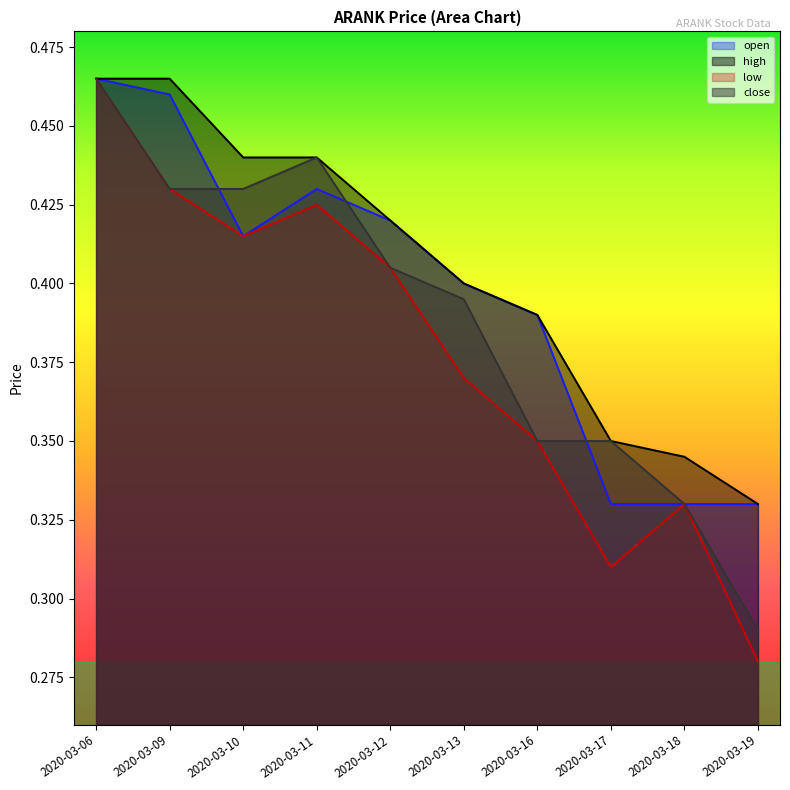

Read the low value at 2020-03-19.

0.3